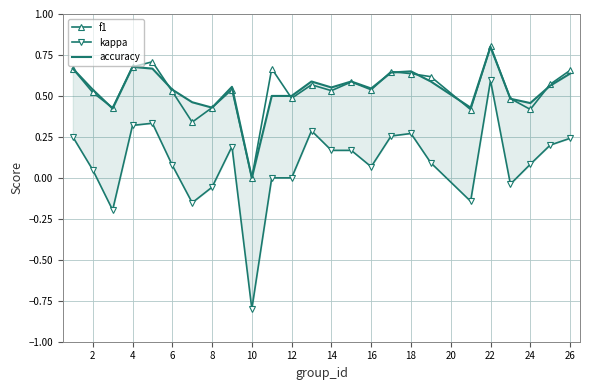

Does the chart have visible grid lines?

Yes